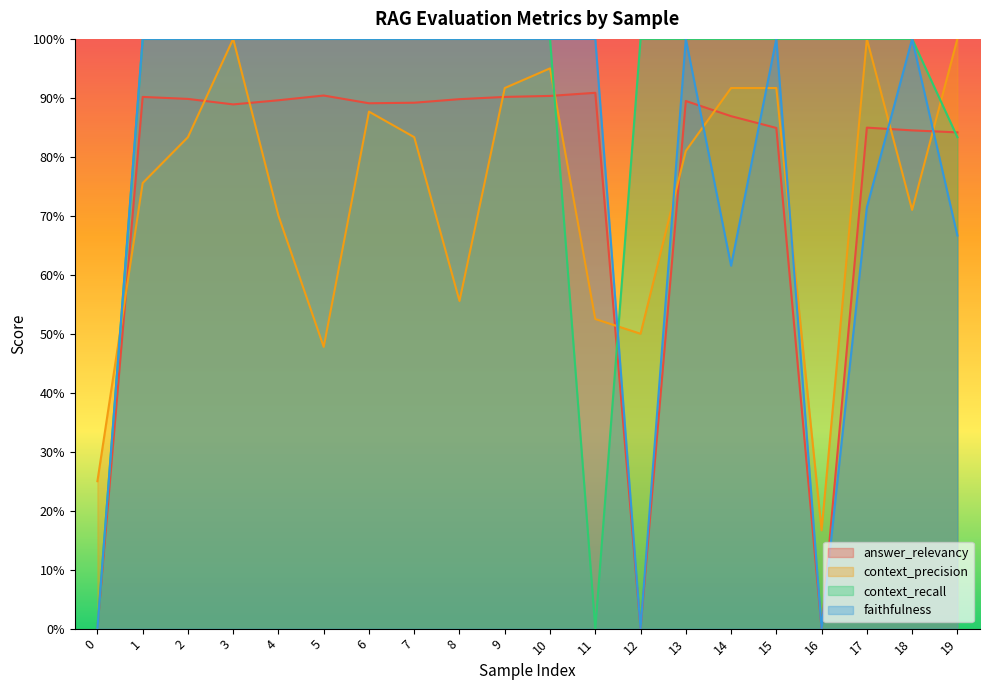

Where is the first local minimum for faithfulness?

12